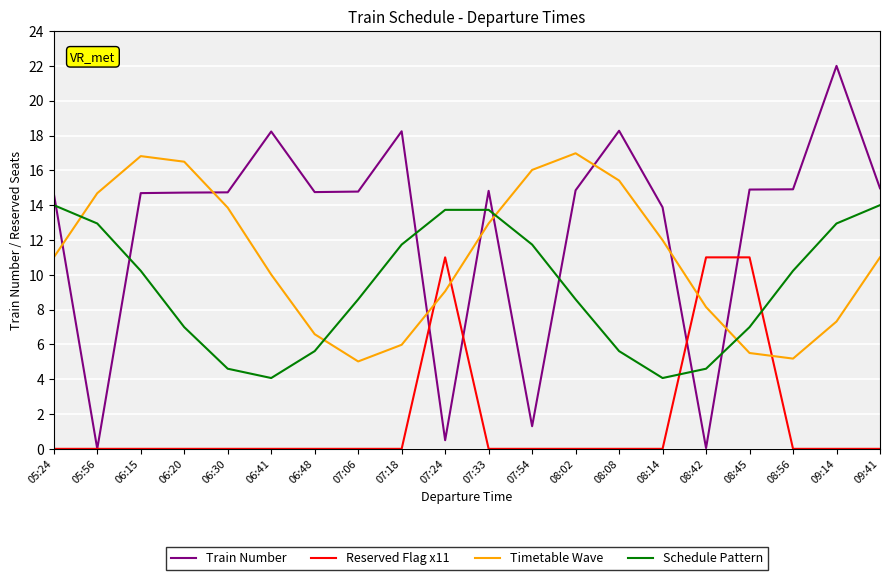

How many values in the Train Number series exceed 14?

15